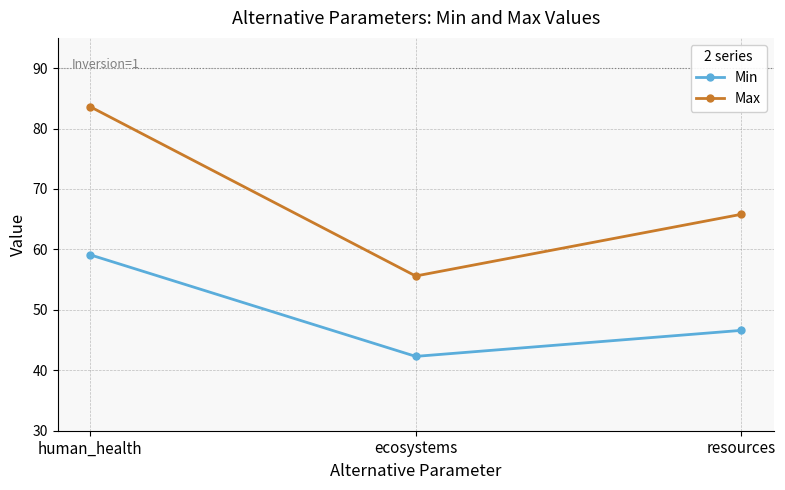

Reading right to left, list all the values displayed in this chart.

Min: 46.6	42.3	59.1
Max: 65.8	55.6	83.6